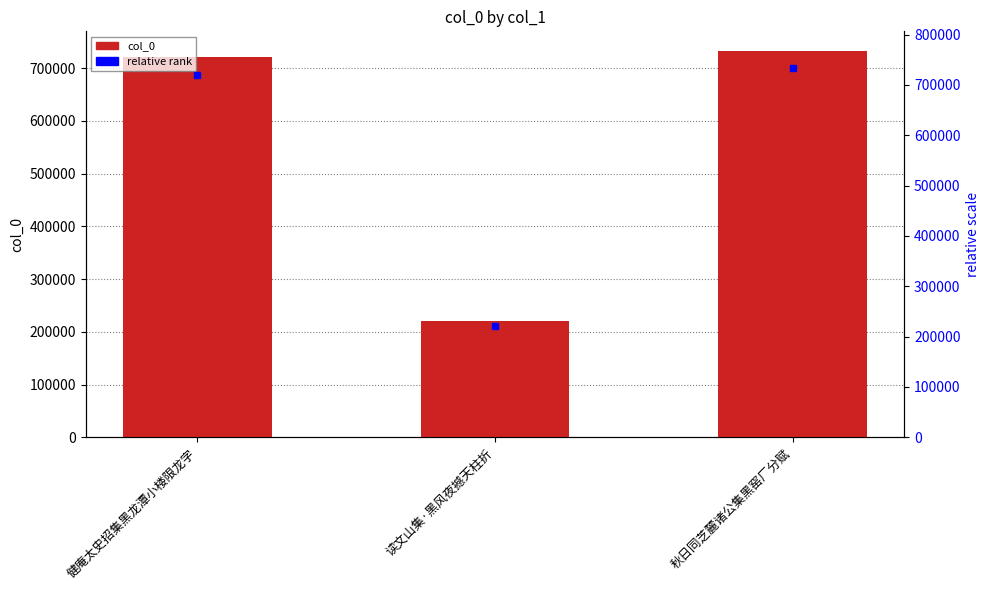

Where does the data first go above 720266?

秋日同芝麓诸公集黑窑厂分赋